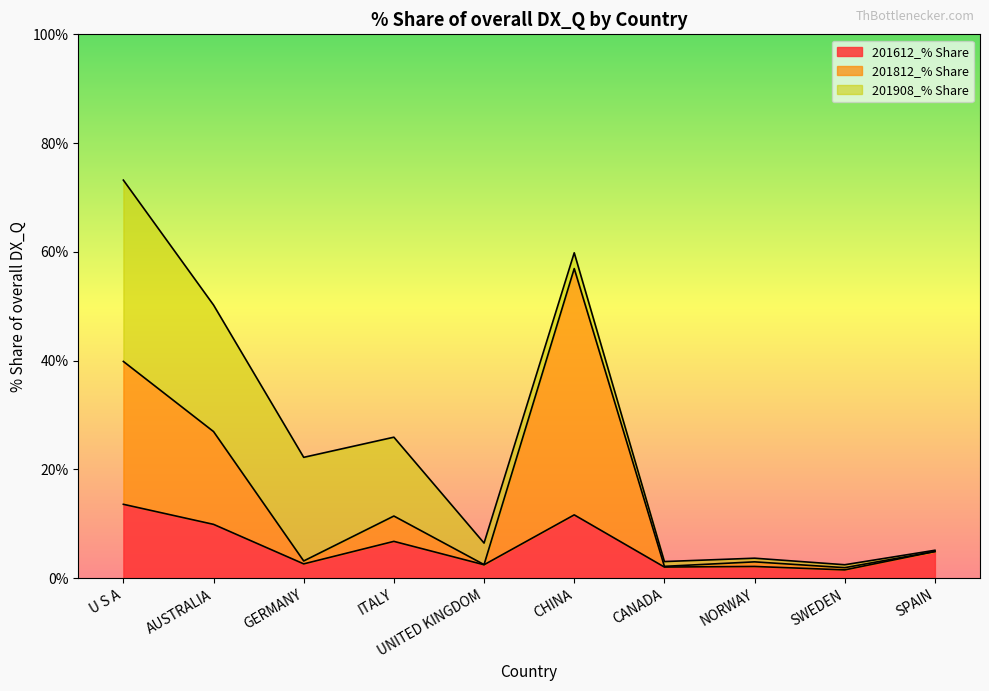

At which category is the sum across all series the highest?

U S A